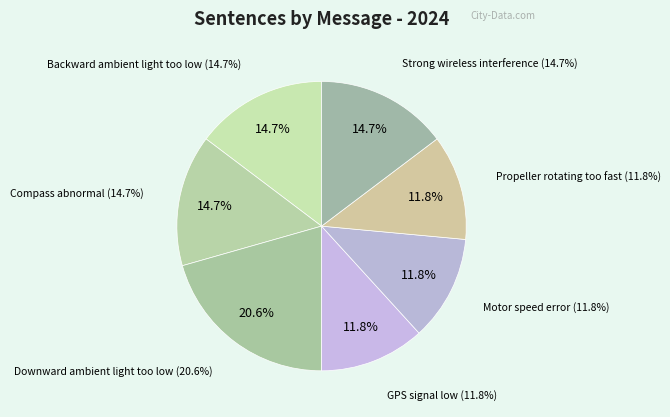

Which slice is the smallest?

GPS signal low